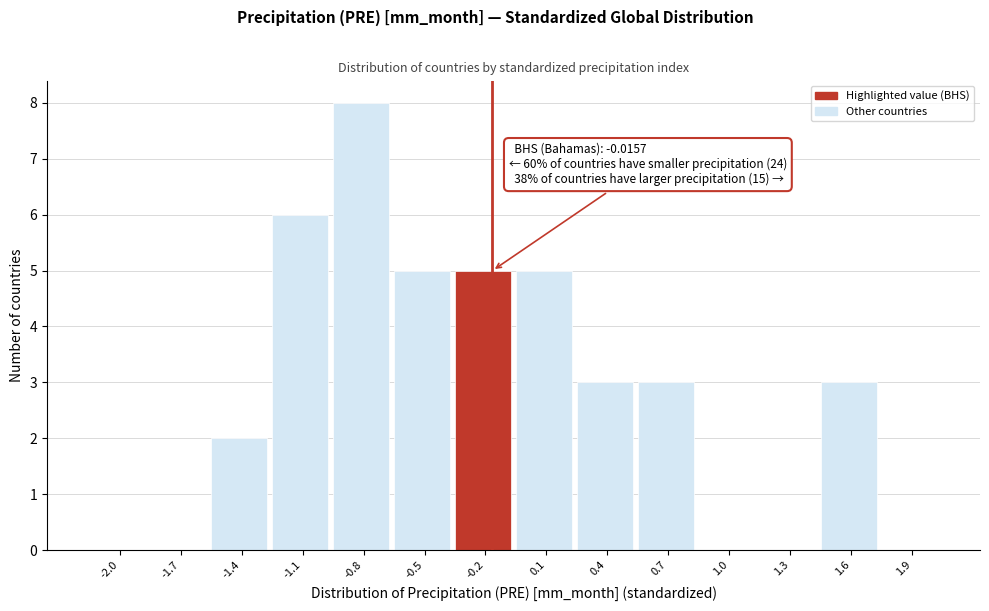

Reading left to right, what are all the values shown in this chart?

-2.0=0	-1.7=0	-1.4=2	-1.1=6	-0.8=8	-0.5=5	-0.2=5	0.1=5	0.4=3	0.7=3	1.0=0	1.3=0	1.6=3	1.9=0